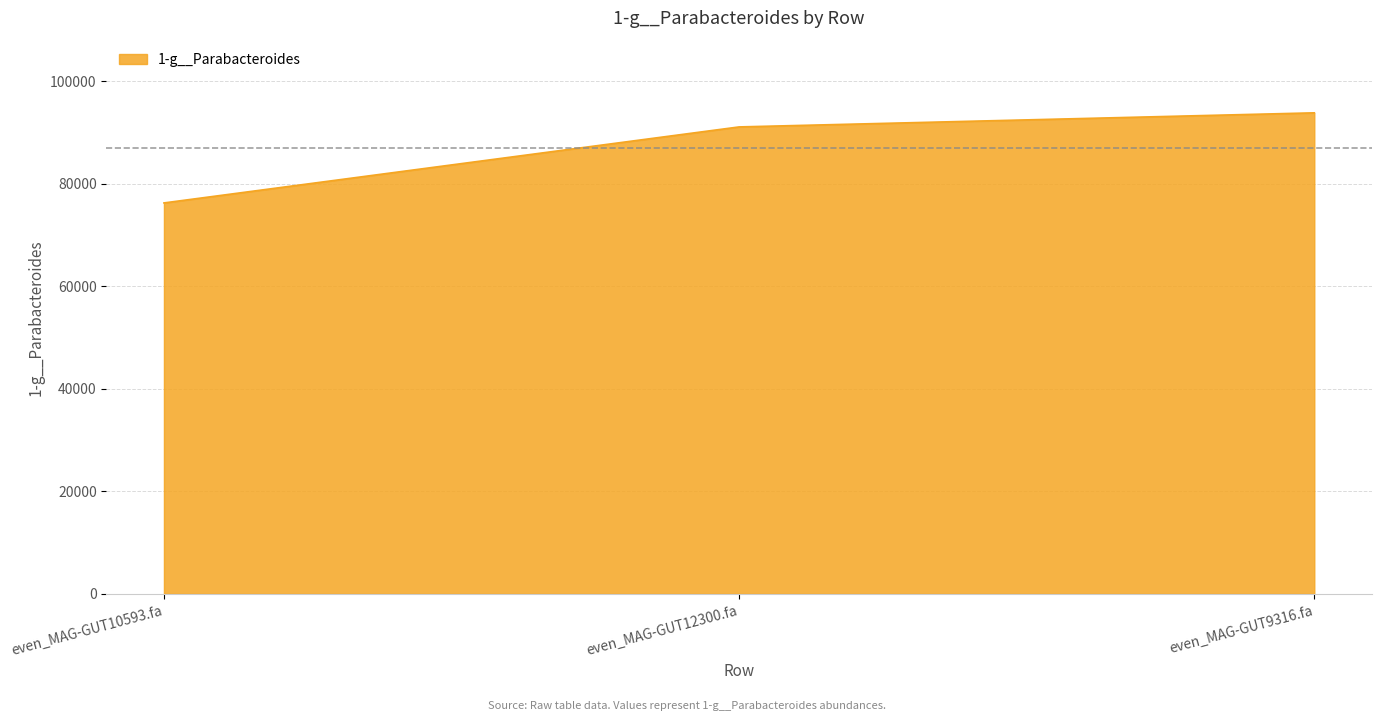

What is the maximum value shown in the chart?

93805.6